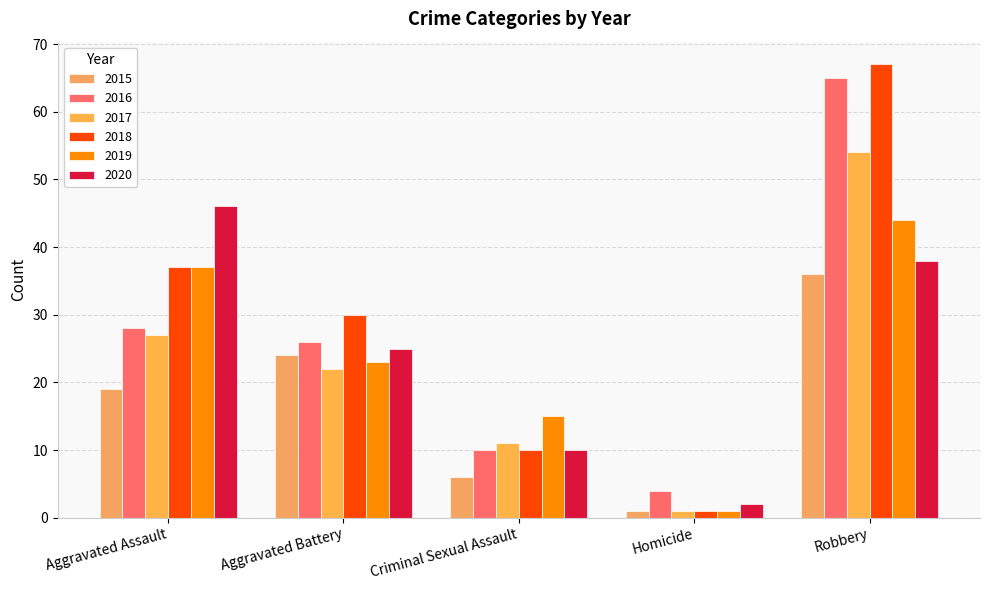

What is the value of the 2015 bar at the 5th from the left?

36